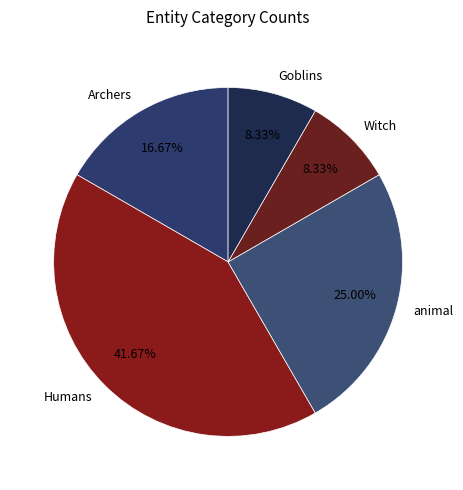

Which has a higher value, Witch or Humans?

Humans